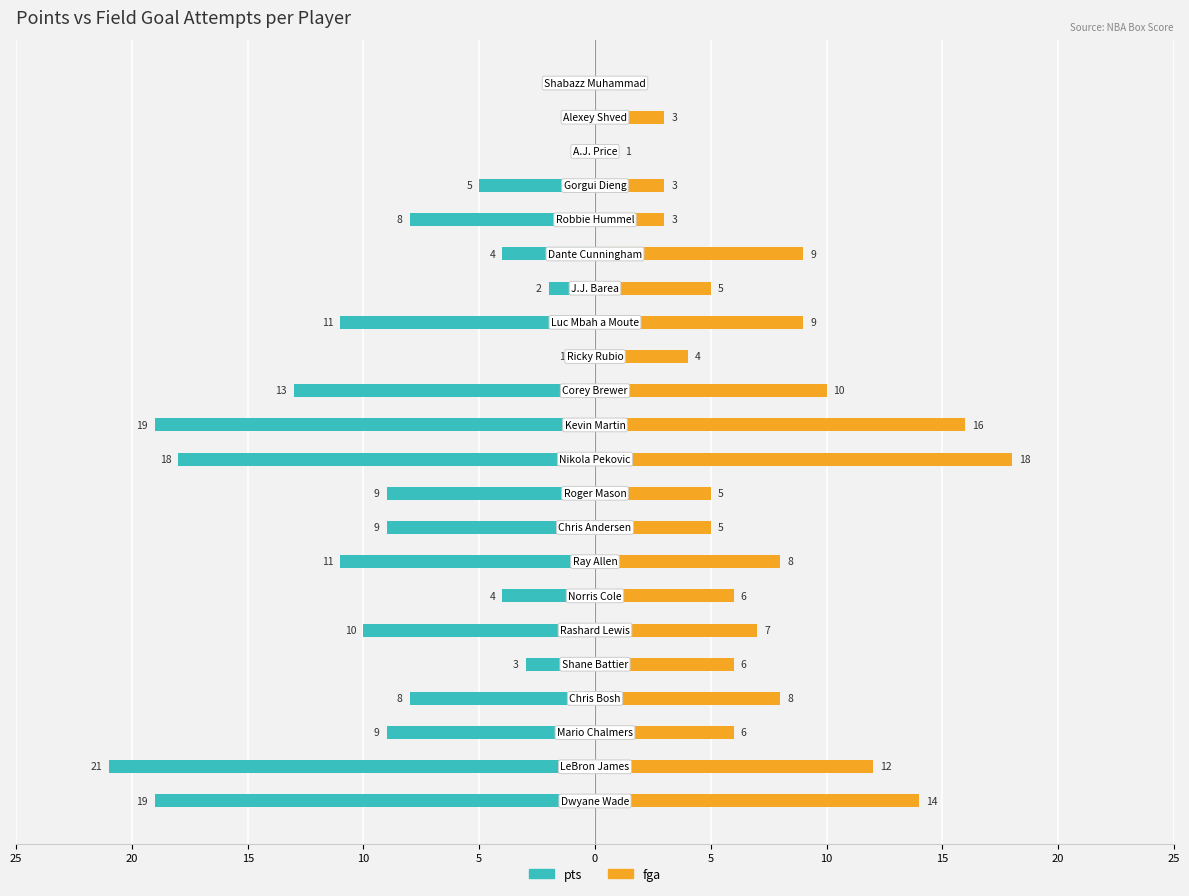

How many data points in fga are above 6?

10